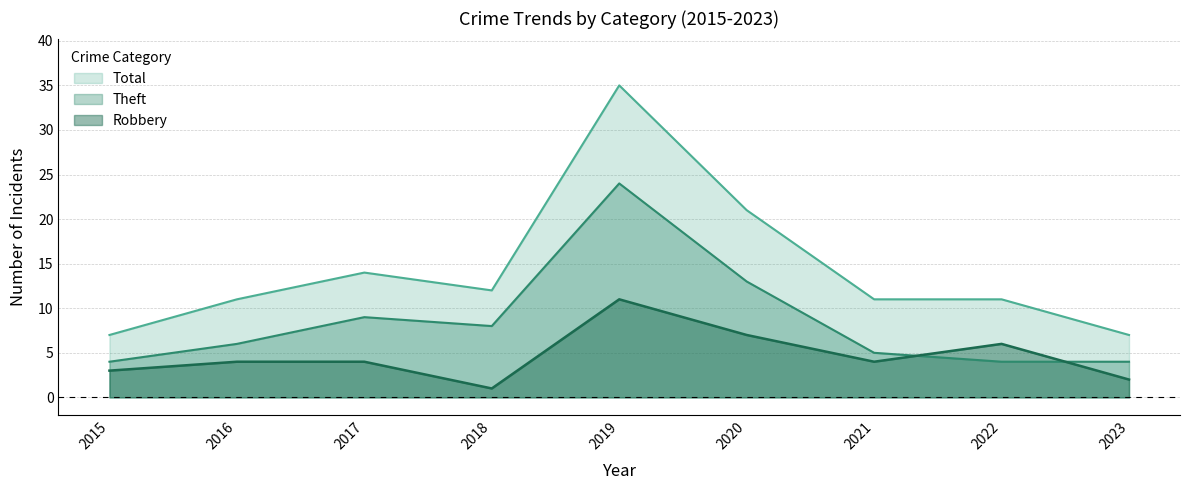

What is the sum of the Theft values at 2021 and 2017?

14